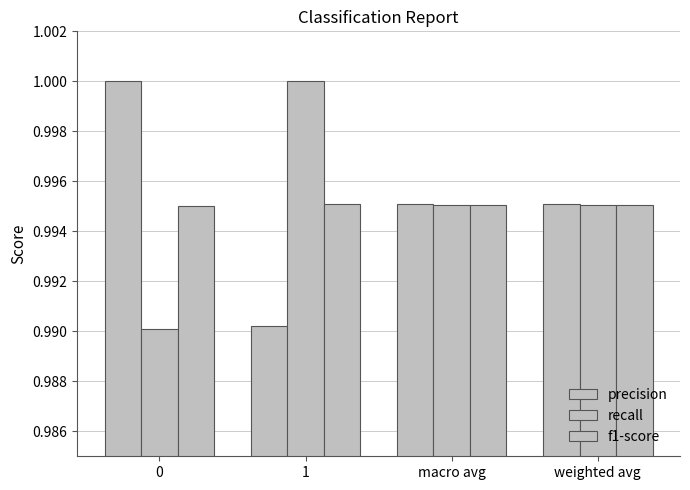

The f1-score series shows 0.7 at weighted avg. True or false?

False